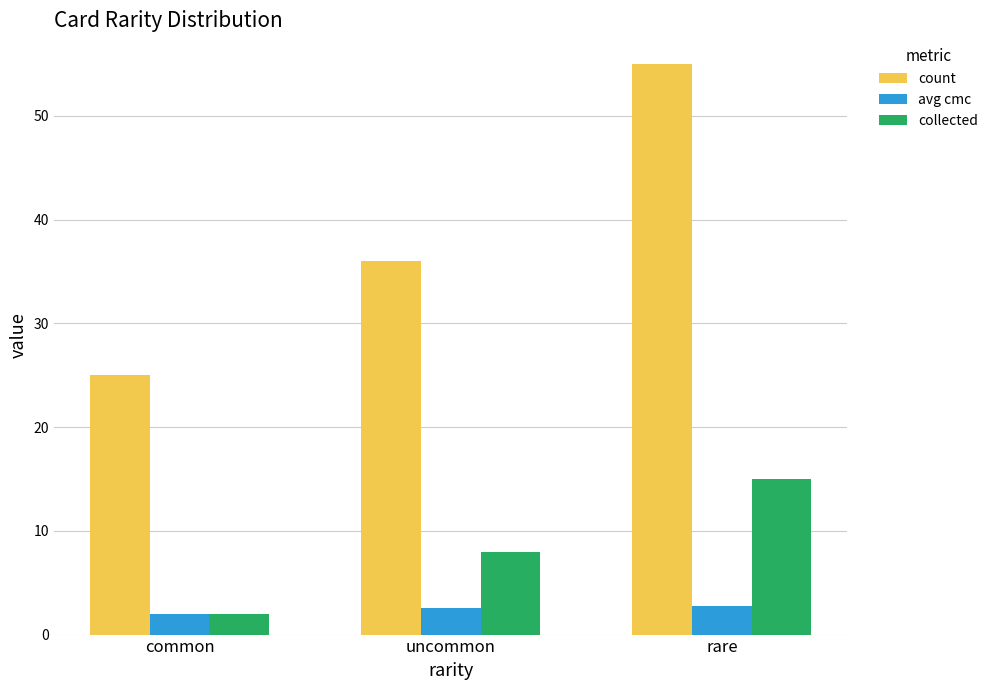

At which category is the sum across all series the highest?

rare